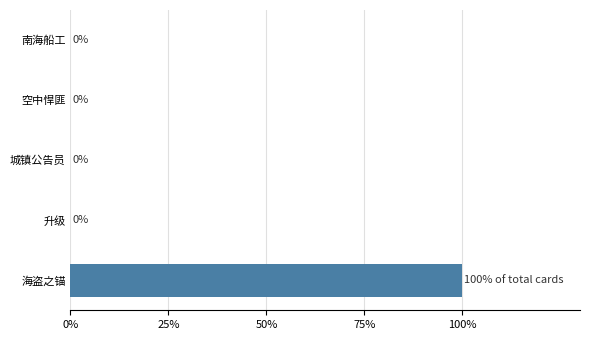

Reading bottom to top, transcribe all the data shown in this chart.

海盗之锚=100	升级=0	城镇公告员=0	空中悍匪=0	南海船工=0